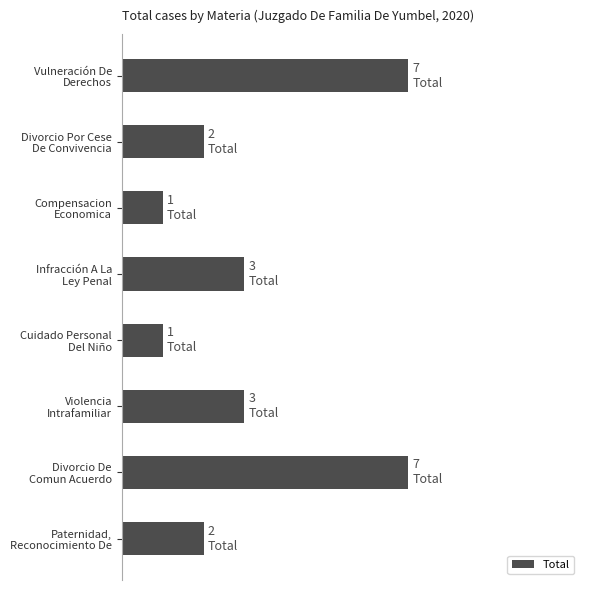

What is the difference between the maximum and minimum values?

6